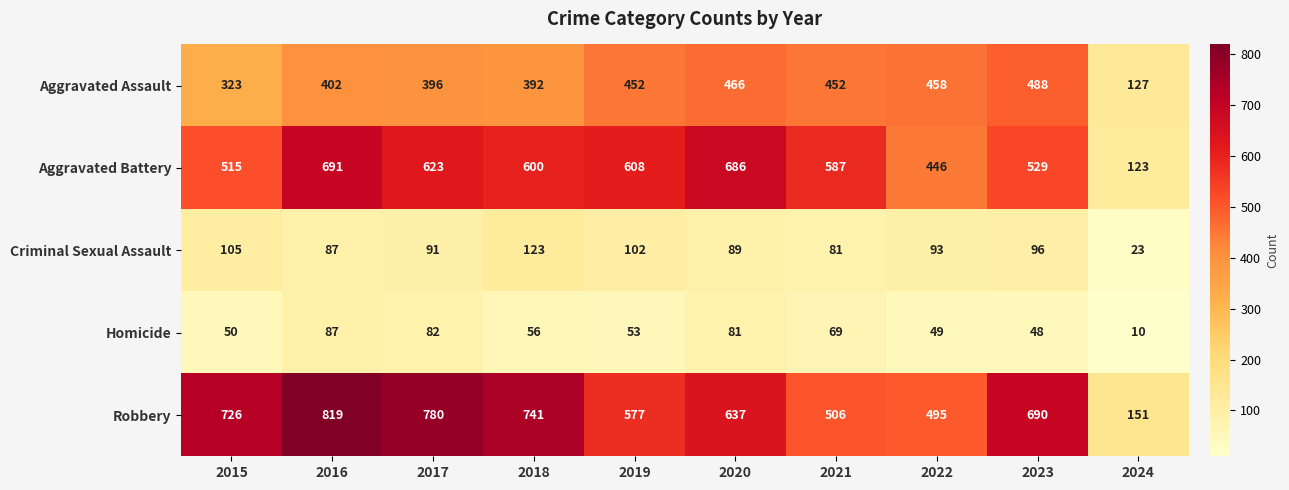

What is the difference between the second highest and minimum values in the Robbery series?

629